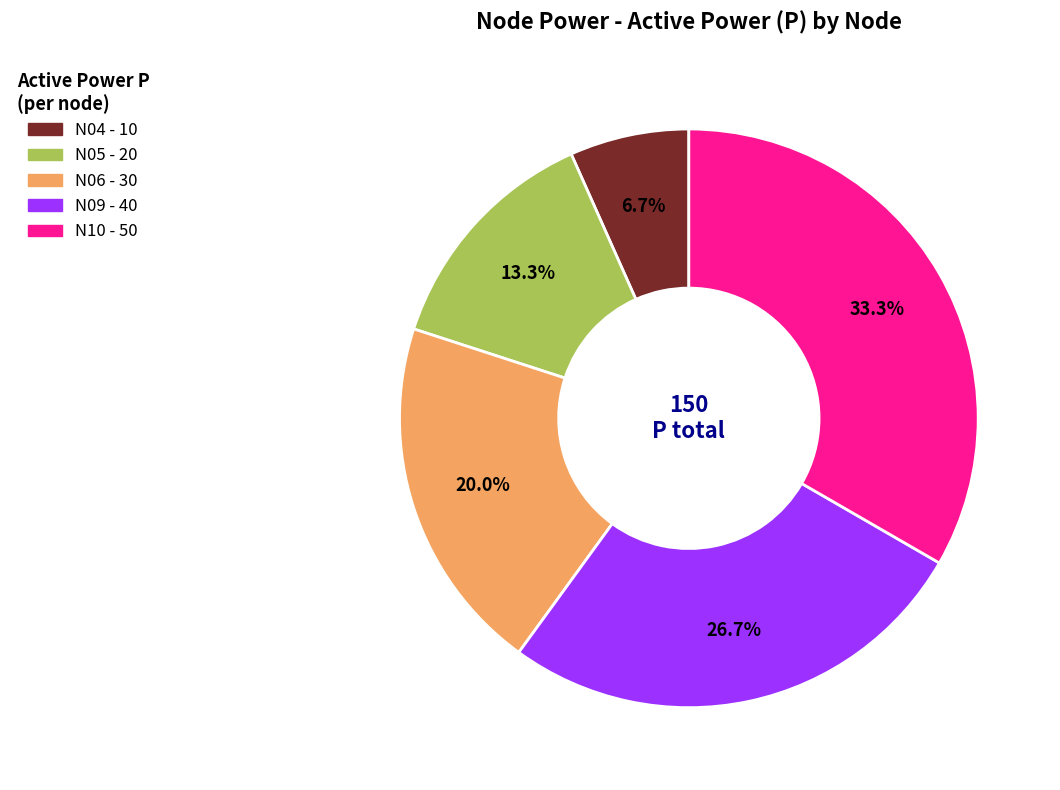

Rank the categories by value from highest to lowest.

N10, N09, N06, N05, N04